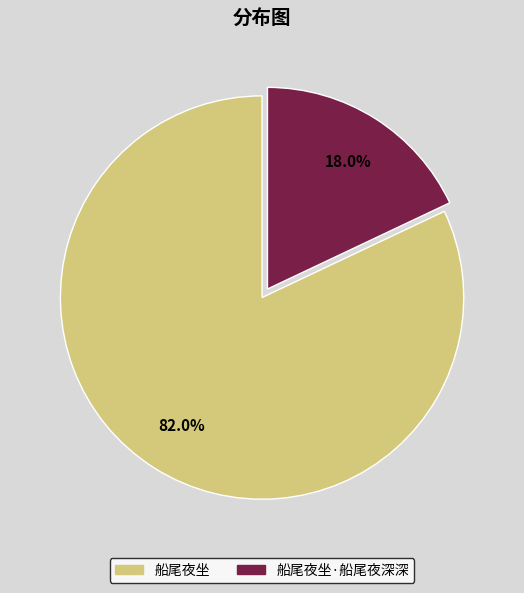

The 船尾夜坐 slice represents 82% of the pie. True or false?

True